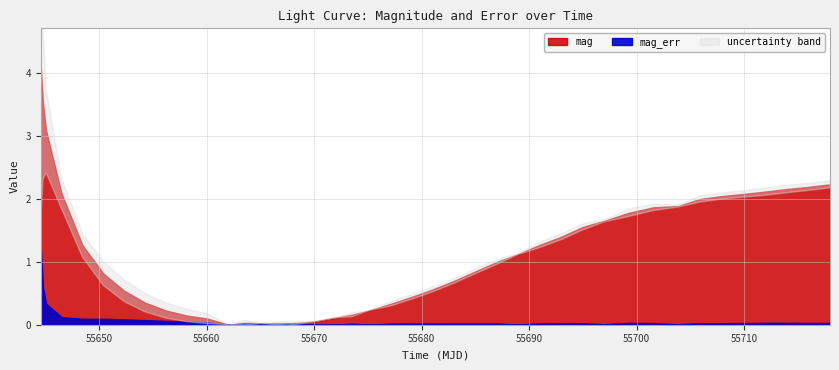

At which category does mag_err reach its first local valley?

4